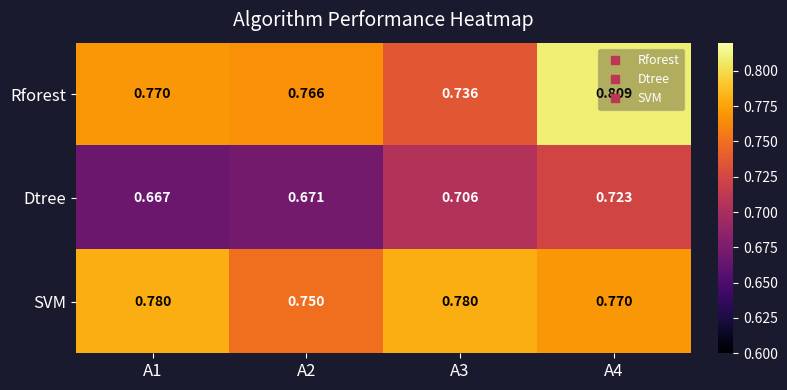

At which category does the chart reach its minimum across all series?

A1